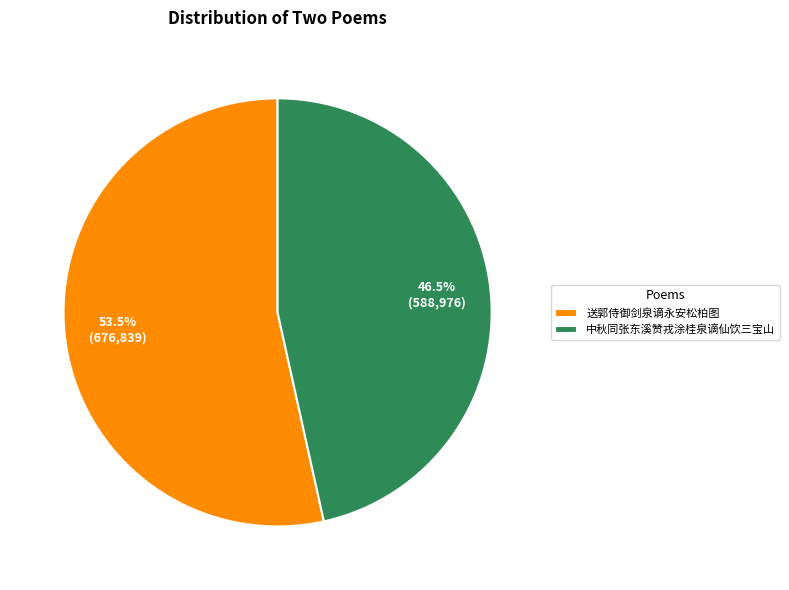

What is the smallest slice in the pie chart?

中秋同张东溪赞戎涂桂泉谪仙饮三宝山